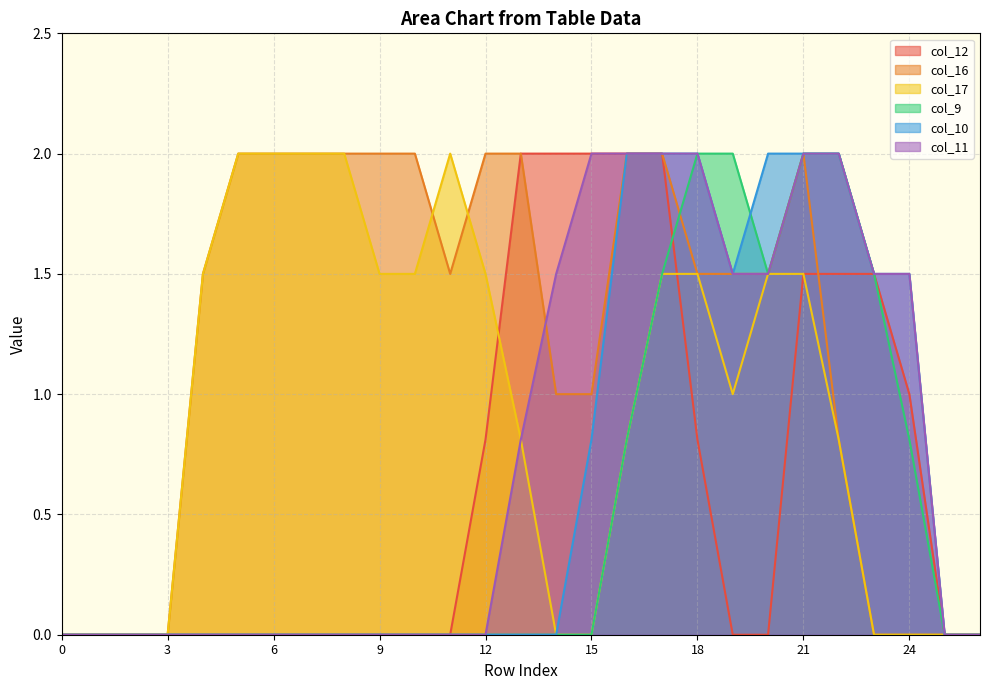

True or false: col_11 and col_17 intersect in this chart.

False